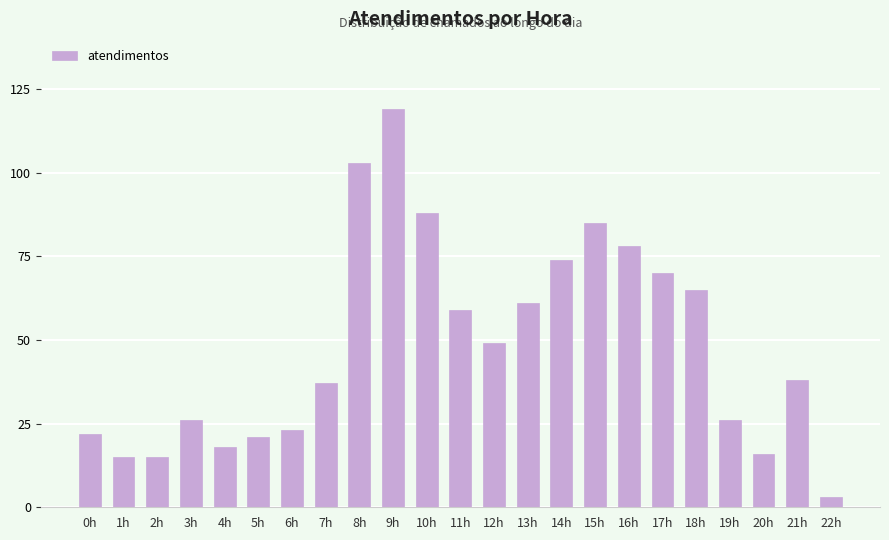

Reading right to left, what are all the values shown in this chart?

22h=3	21h=38	20h=16	19h=26	18h=65	17h=70	16h=78	15h=85	14h=74	13h=61	12h=49	11h=59	10h=88	9h=119	8h=103	7h=37	6h=23	5h=21	4h=18	3h=26	2h=15	1h=15	0h=22